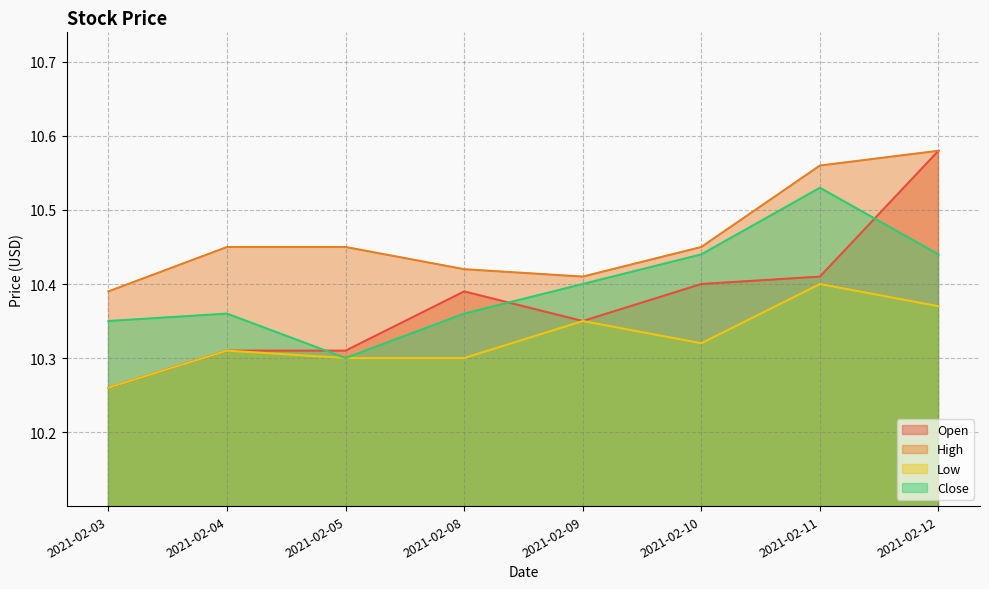

True or false: Close and High cross at least once.

False